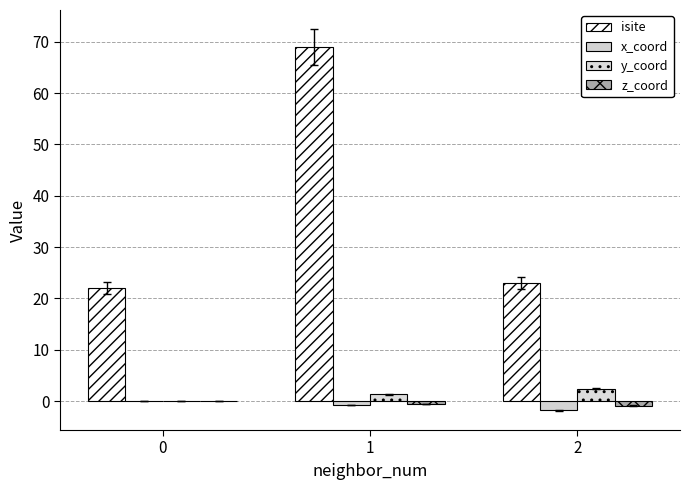

How many series are shown in this chart?

4